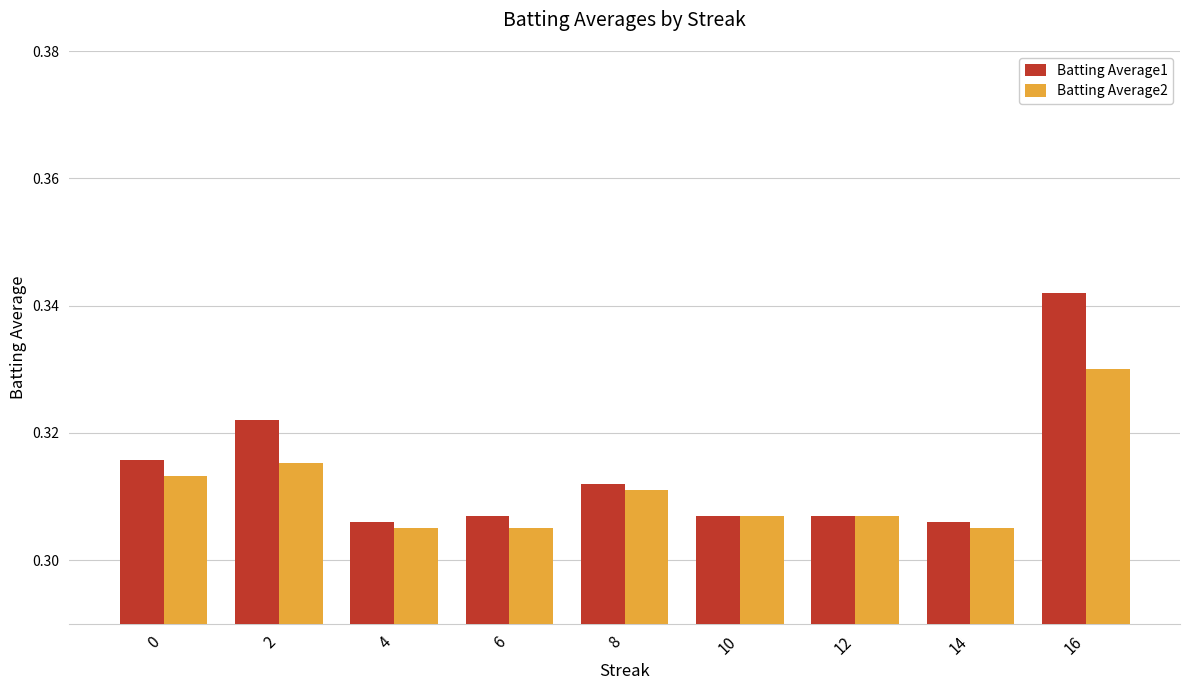

The value of Batting Average2 at 8 is 0.6. True or false?

False